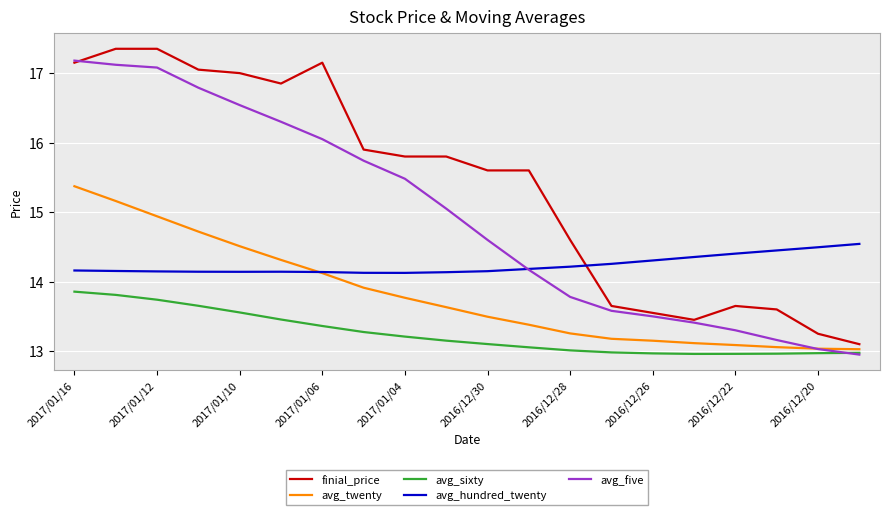

What is the highest value of the avg_five series?

17.2